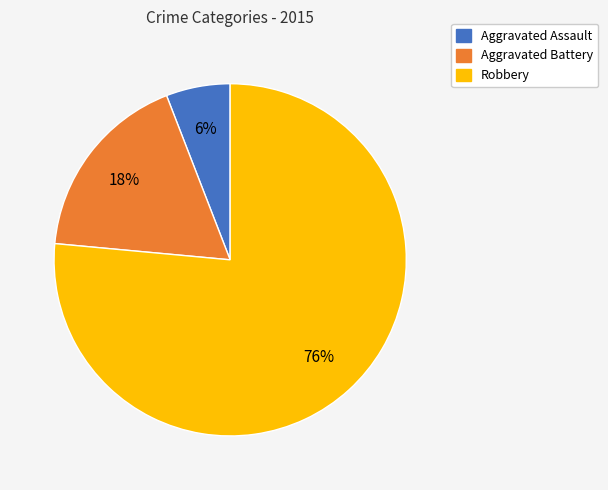

To the nearest percent, what portion does Aggravated Battery represent?

18%